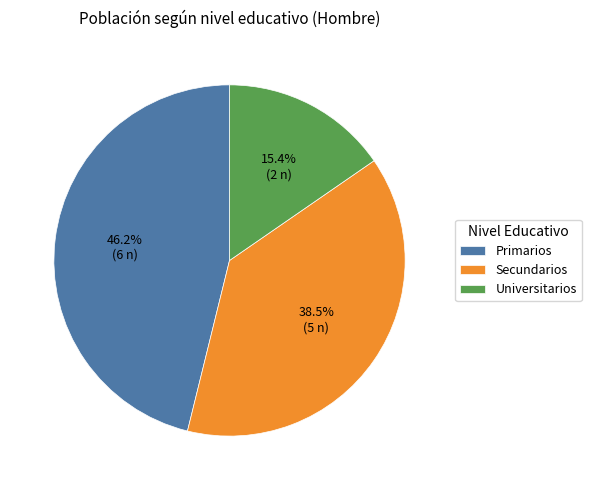

Is there a majority slice in this chart?

No